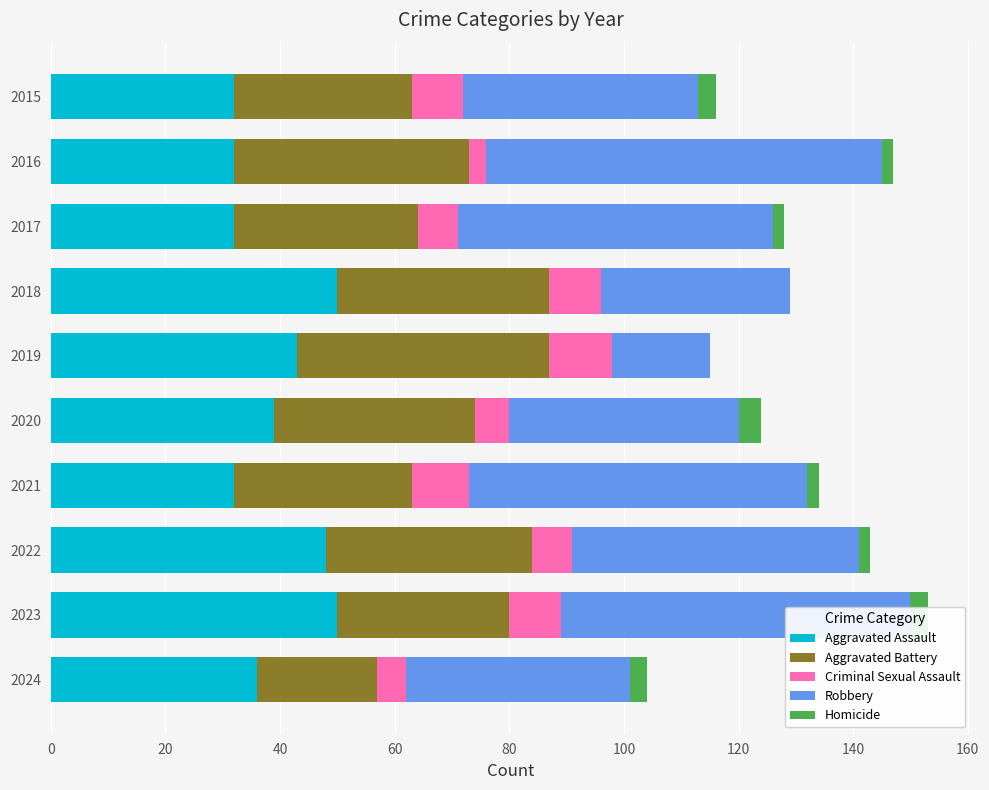

What is the maximum value for Aggravated Assault?

50